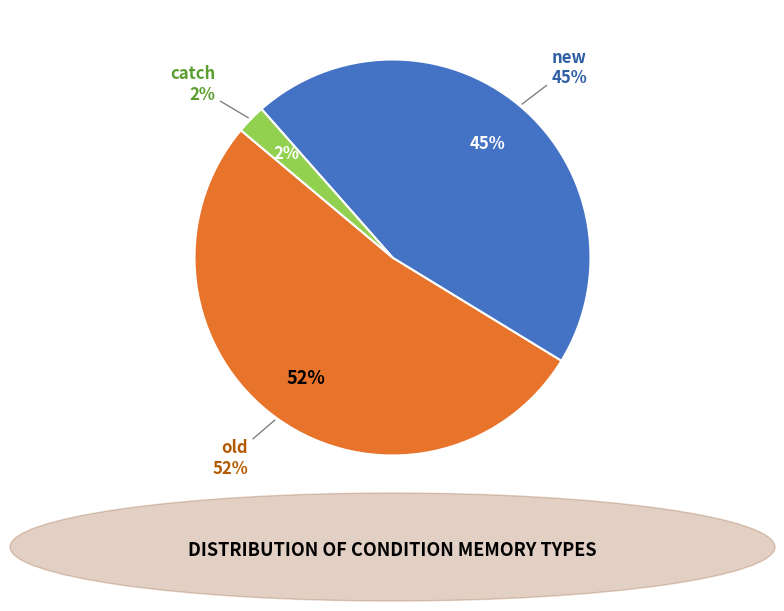

Which slice represents more than half of the pie?

old